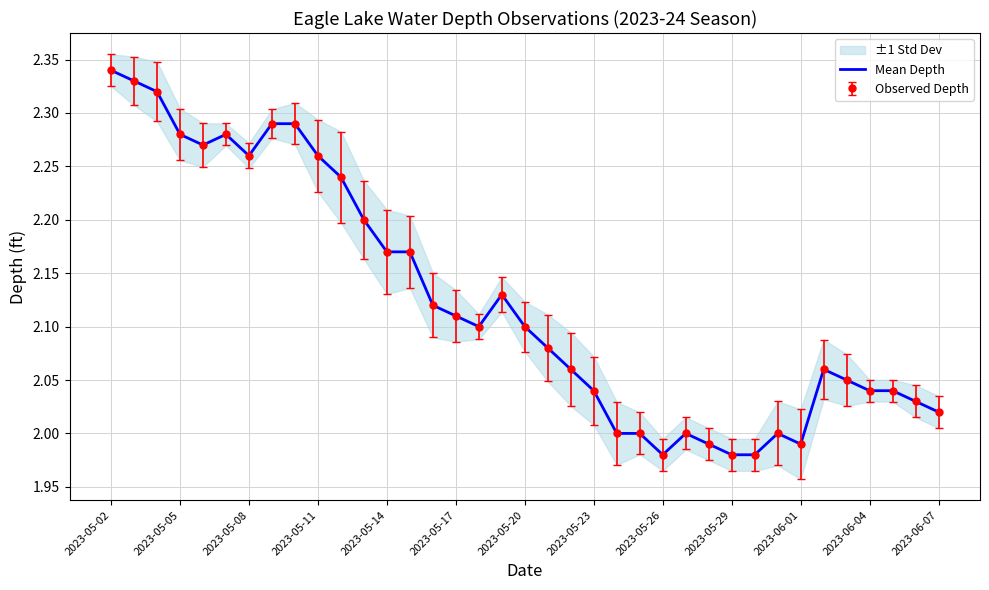

How many interior local valleys (lower than both neighbors) does the data have?

5